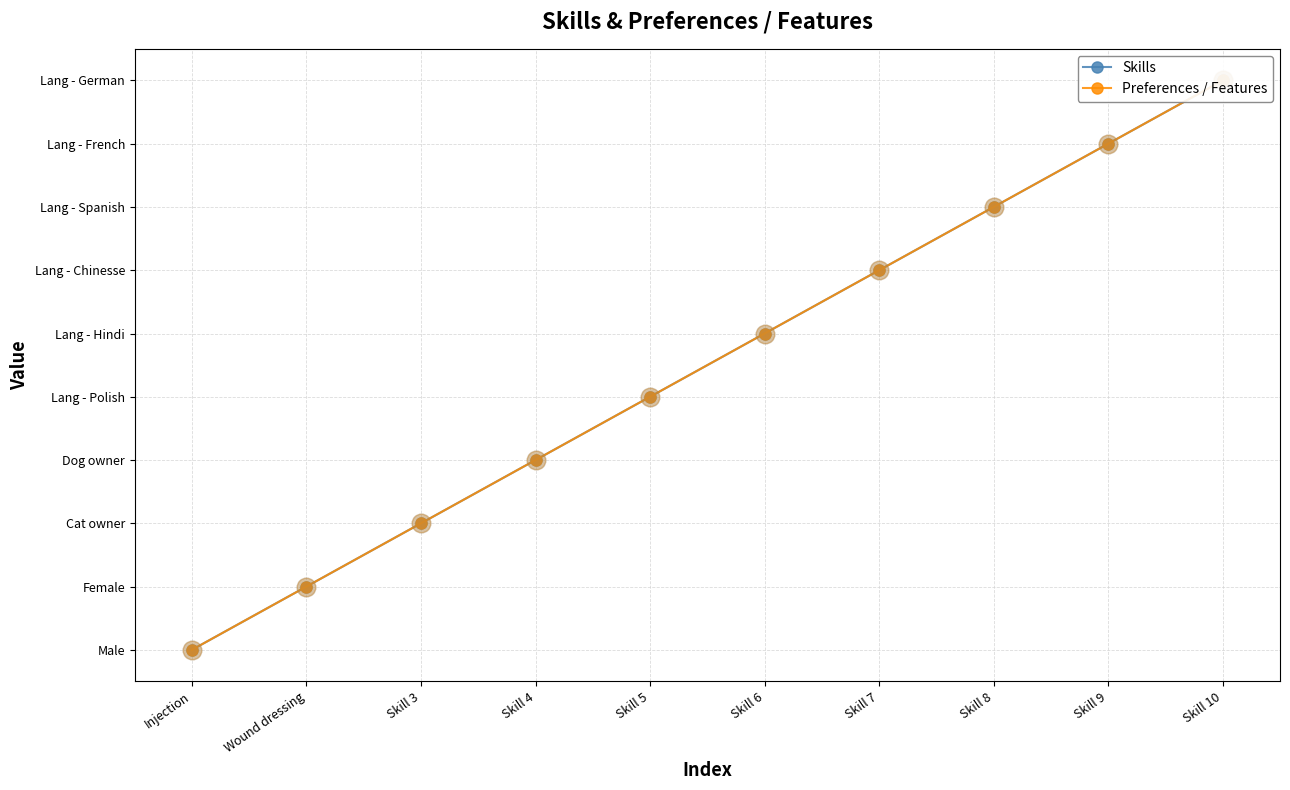

What is the total value across all series at Skill 9?

18